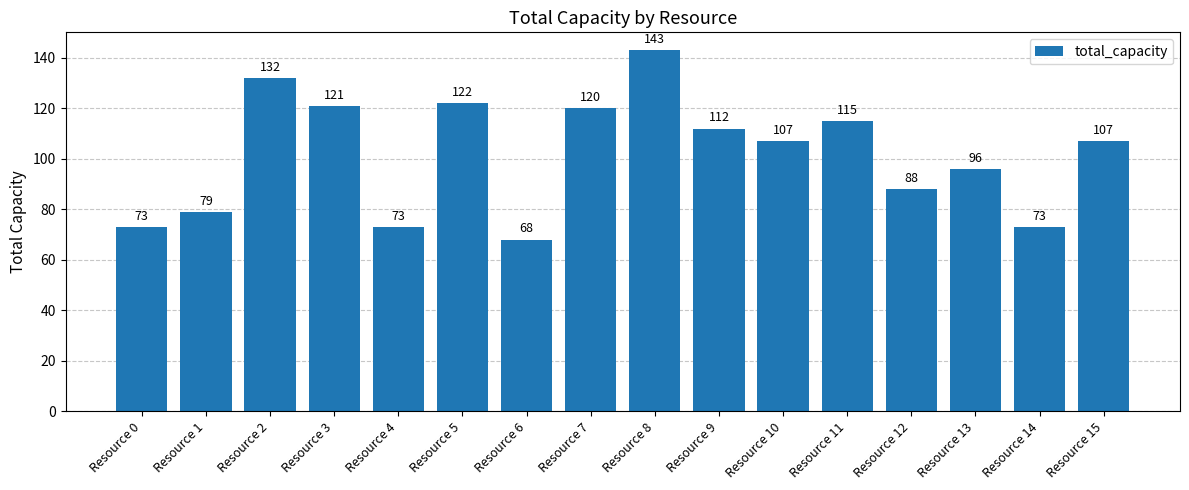

Reading left to right, list all the values displayed in this chart.

73	79	132	121	73	122	68	120	143	112	107	115	88	96	73	107